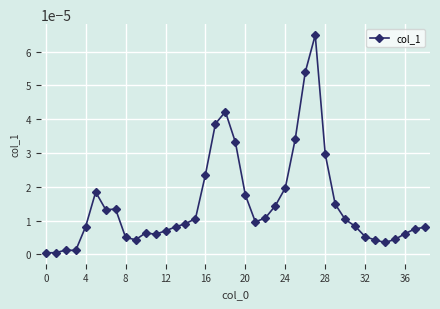

Count the number of categories in the chart.

39